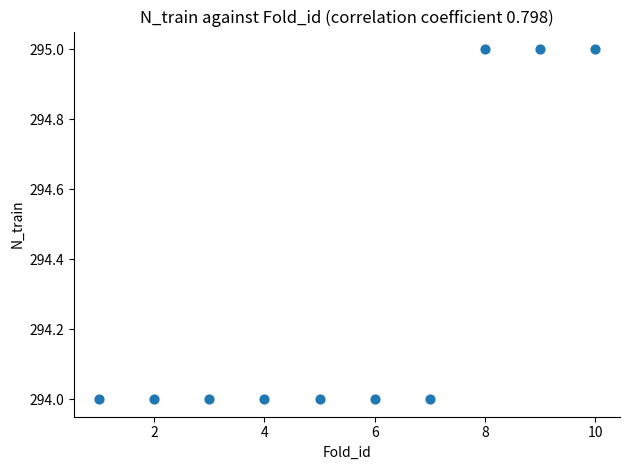

What is the range of X values (max minus min)?

9